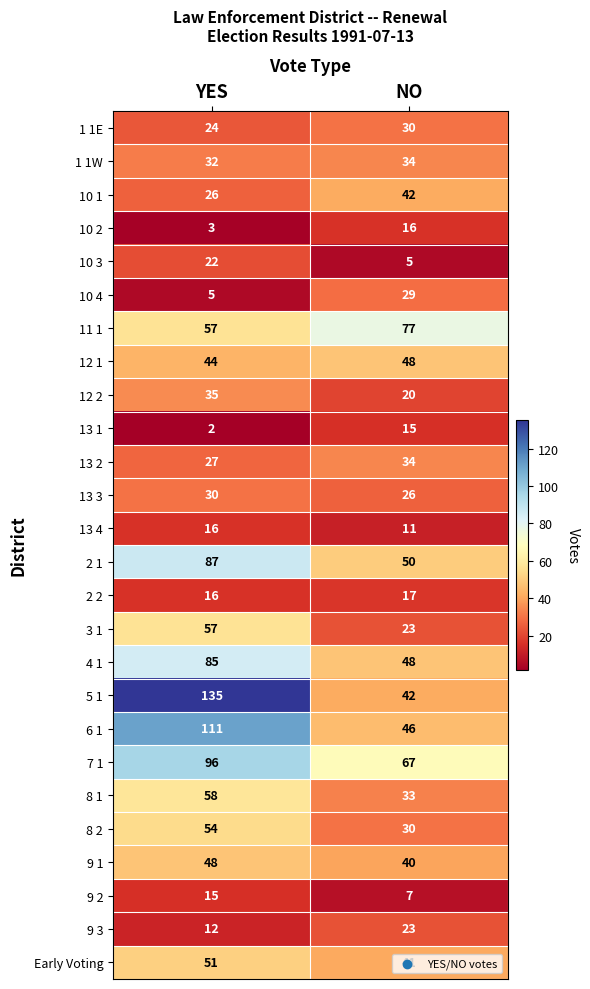

At which category does the chart reach its minimum across all series?

YES